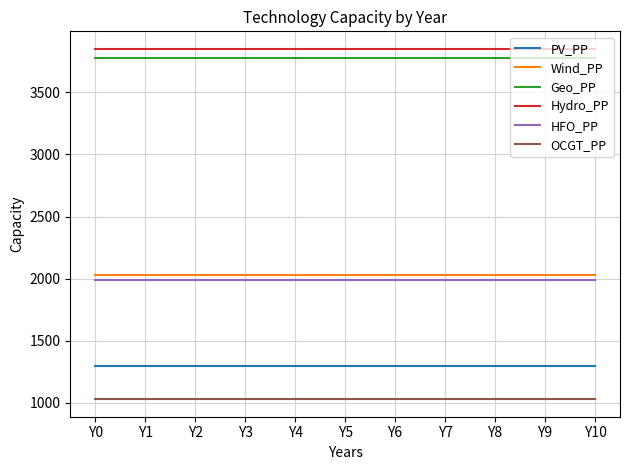

What are all the series names shown in the legend?

PV_PP, Wind_PP, Geo_PP, Hydro_PP, HFO_PP, OCGT_PP